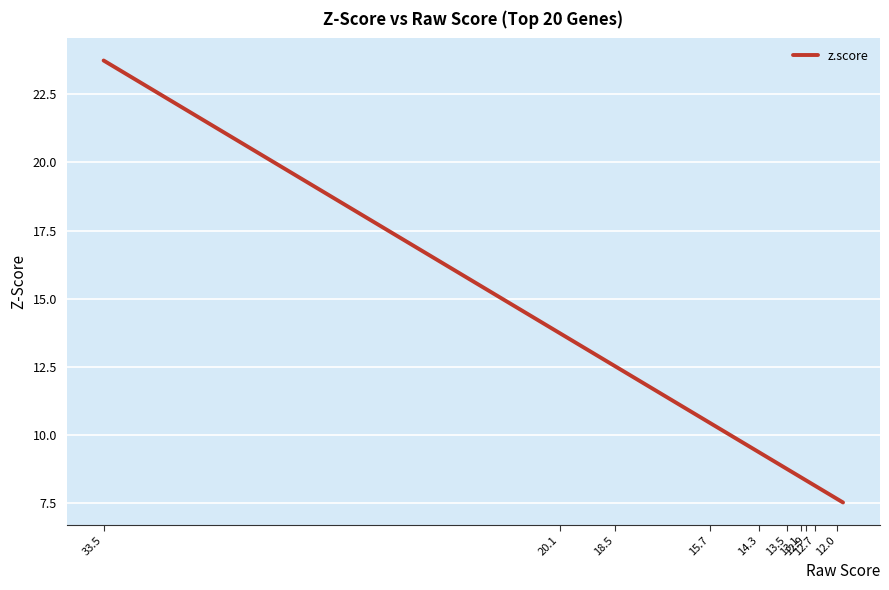

At which label is the value closest to 15?

20.1